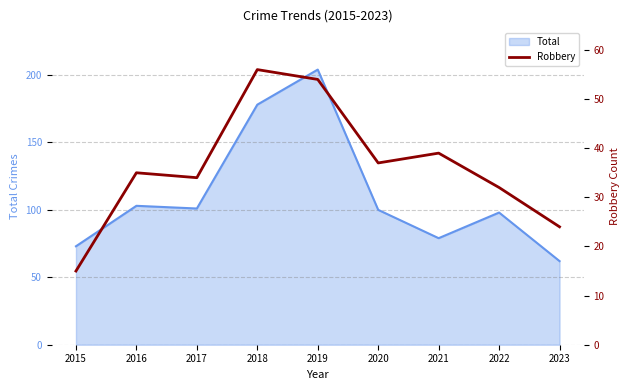

At which label does the data first exceed 35?

2018